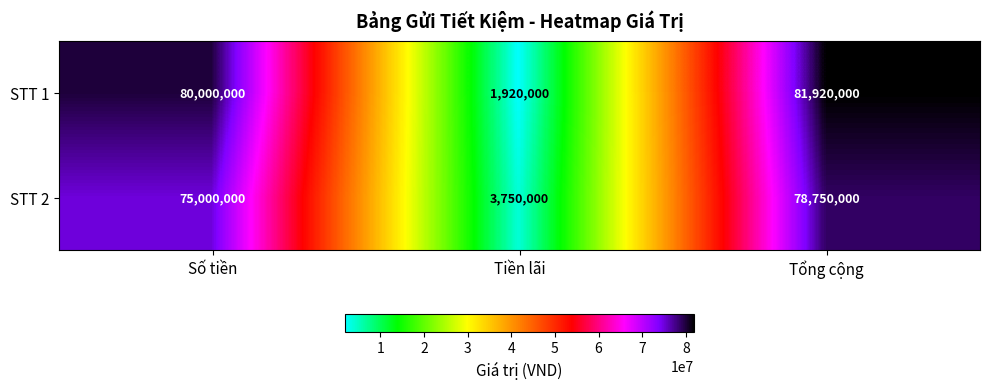

What is the smallest value displayed?

1920000